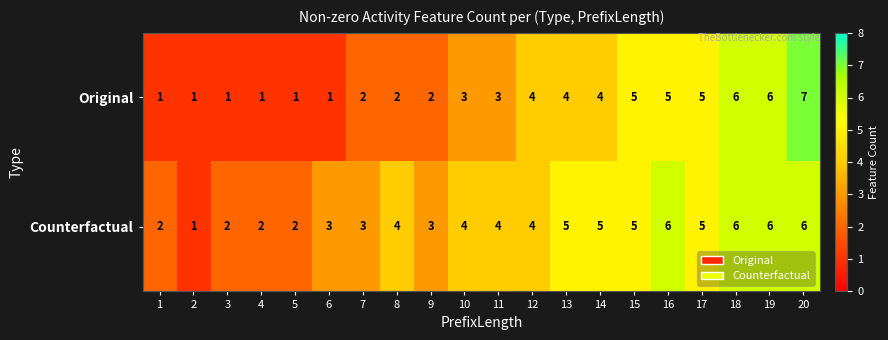

What is the maximum value shown in the chart?

7